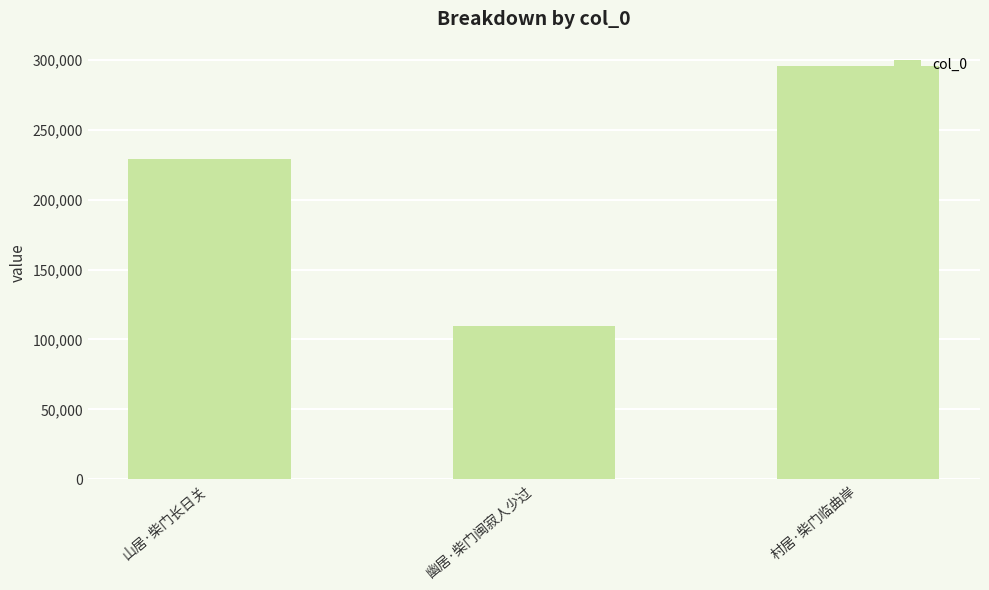

What is the difference between the values at 山居·柴门长日关 and 村居·柴门临曲岸?

65972